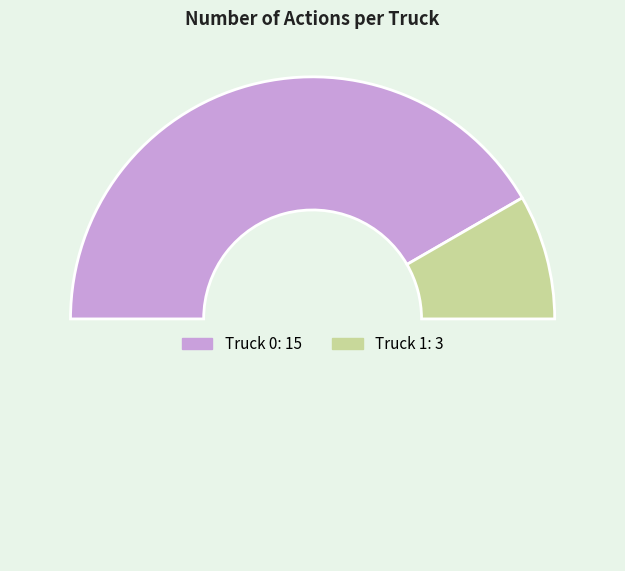

Which category has the smallest portion of the pie?

Truck 1